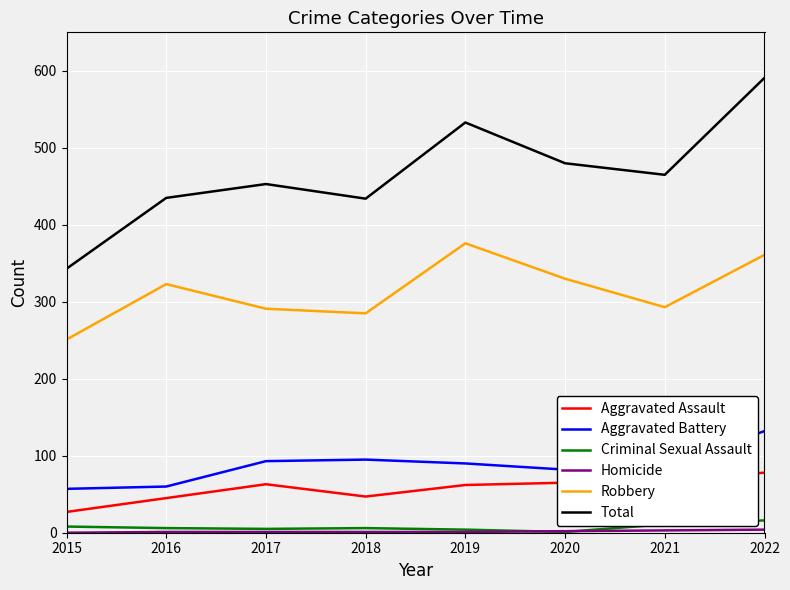

Which series has the largest range (max minus min)?

Total